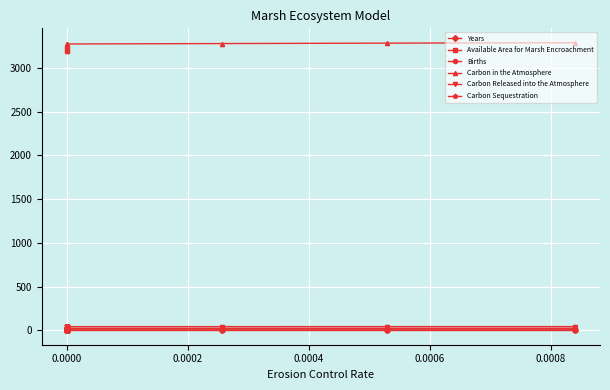

What is the value of the Carbon Released into the Atmosphere point at the 14th from the left?

41.9